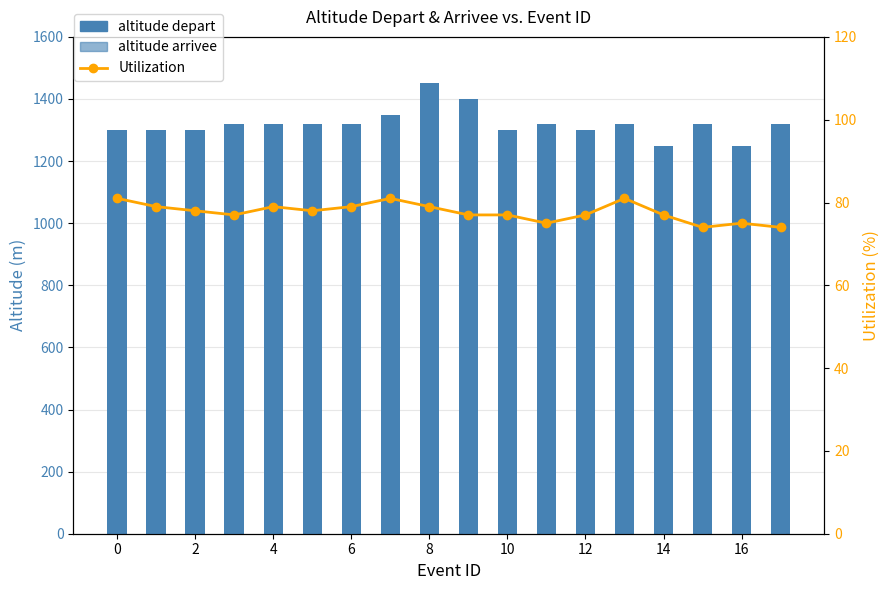

The altitude depart series shows 383 at 17. True or false?

False